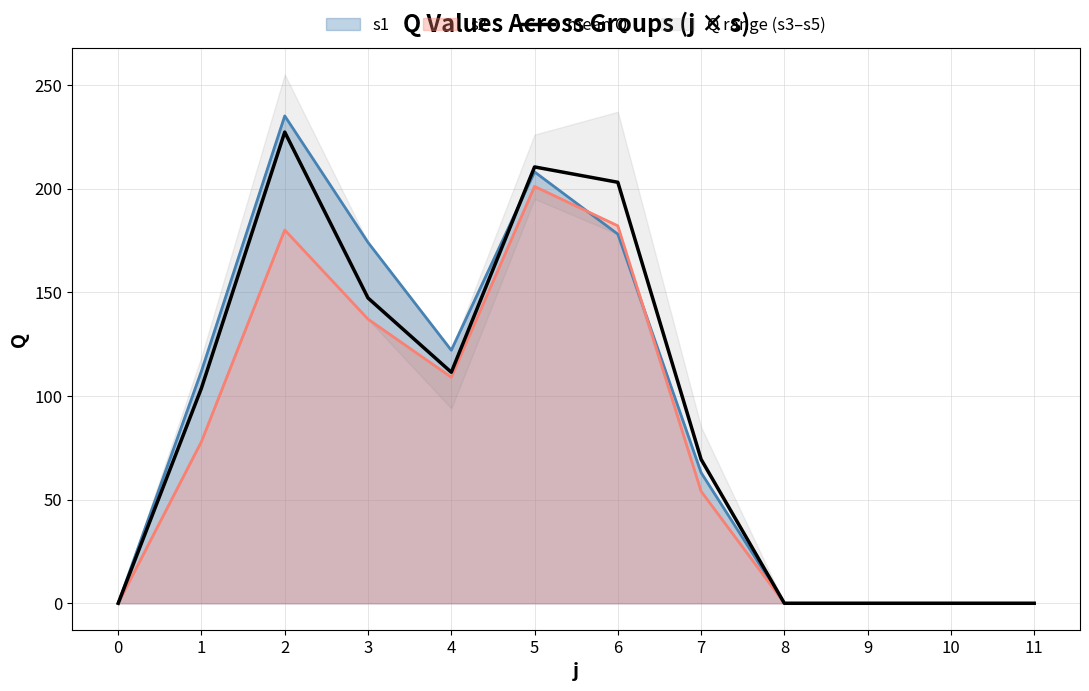

How many data points are above 103?

6